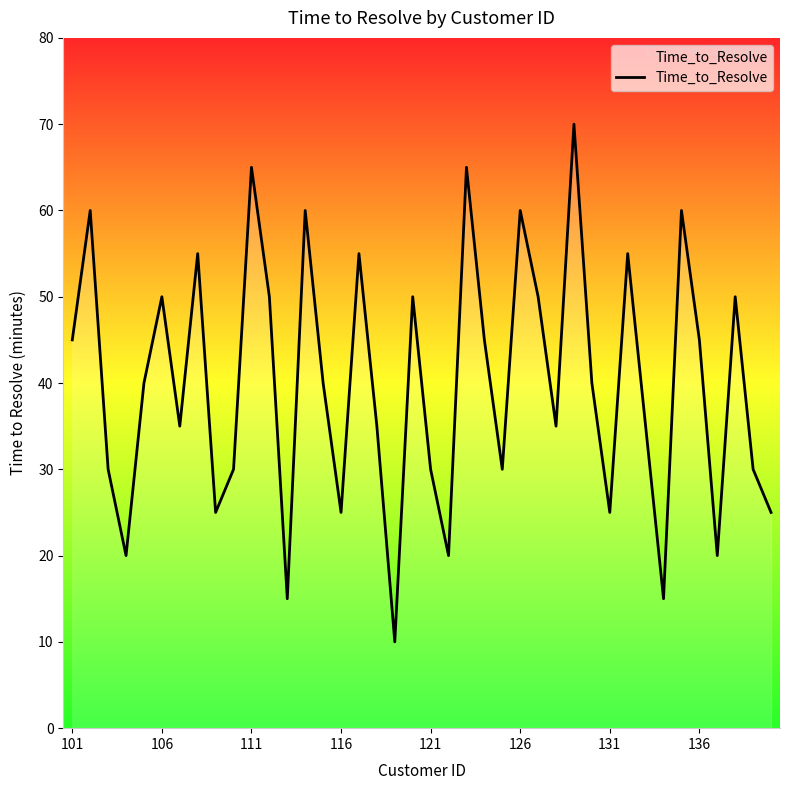

What is the greatest value displayed?

70